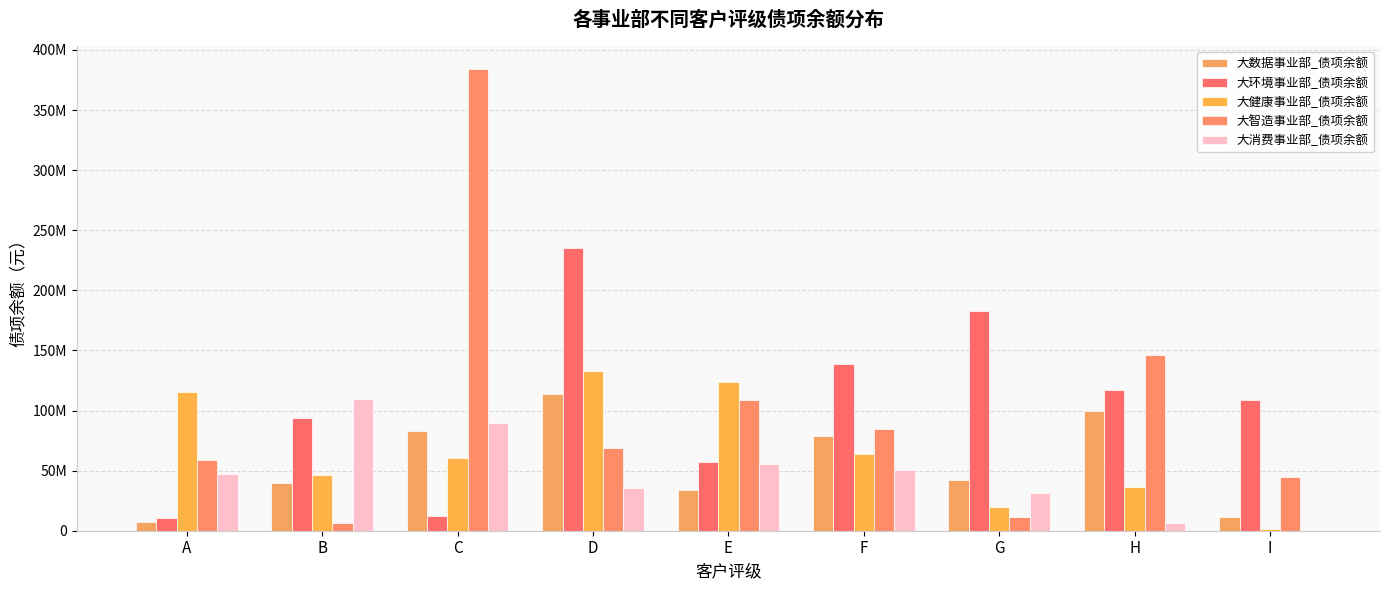

Are the bars grouped side by side (vs. stacked)?

Yes